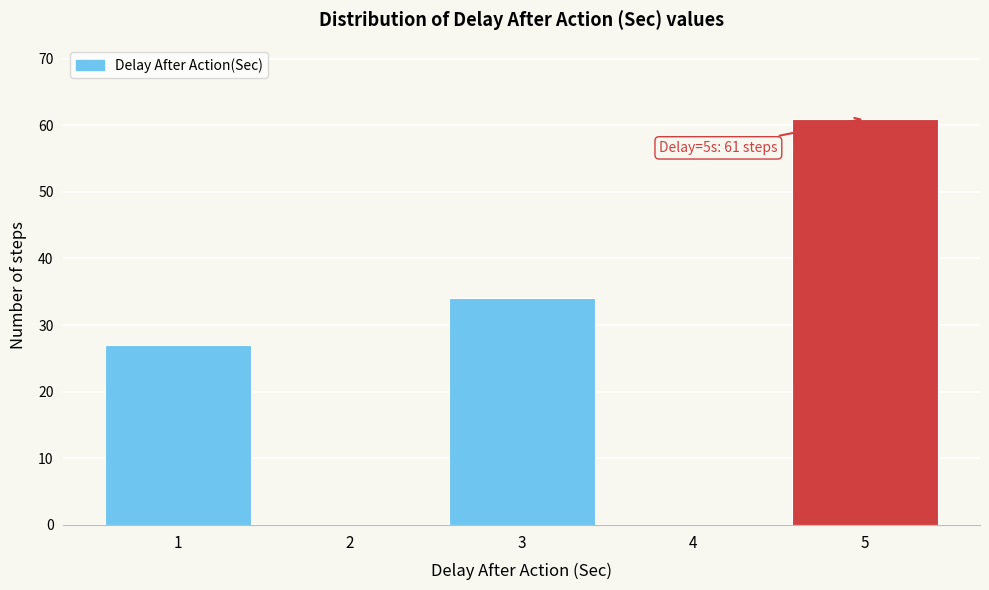

Reading right to left, extract all data points from this chart.

5=61	4=0	3=34	2=0	1=27